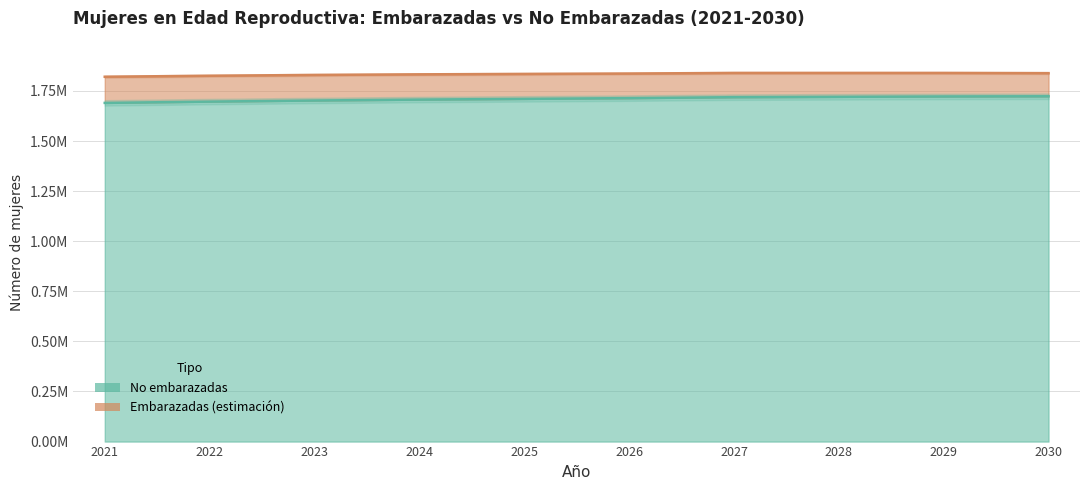

Where is the data nearest to the value 1706974?

2024